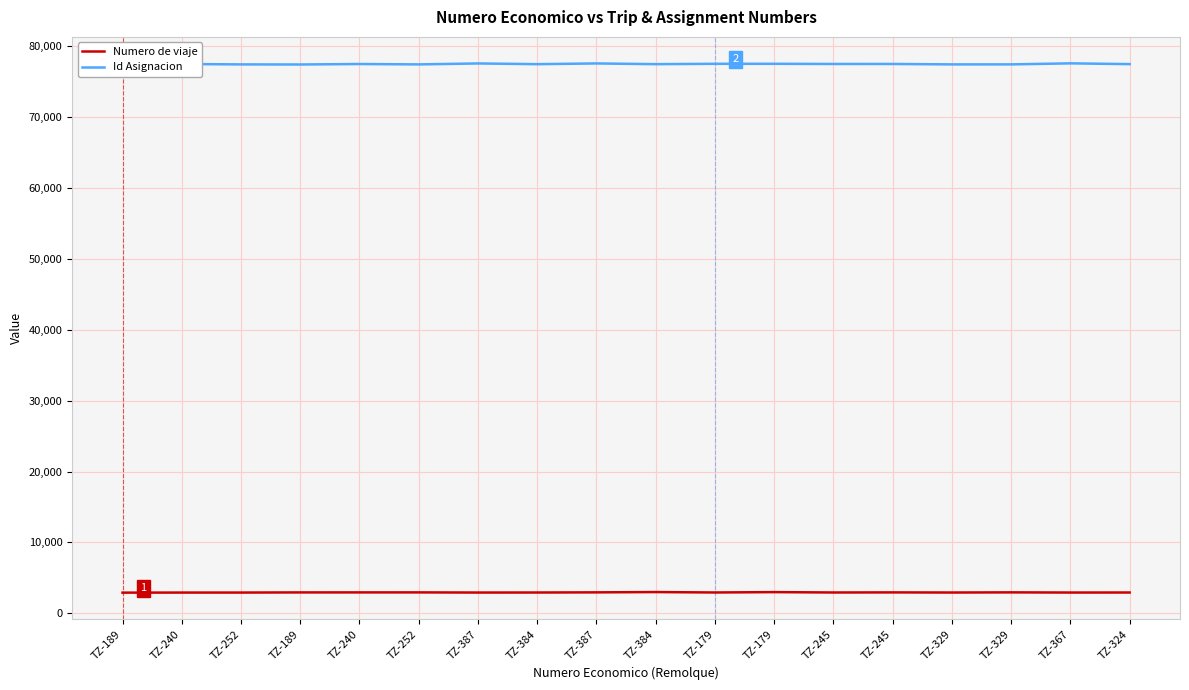

At which category is the sum across all series the highest?

TZ-387